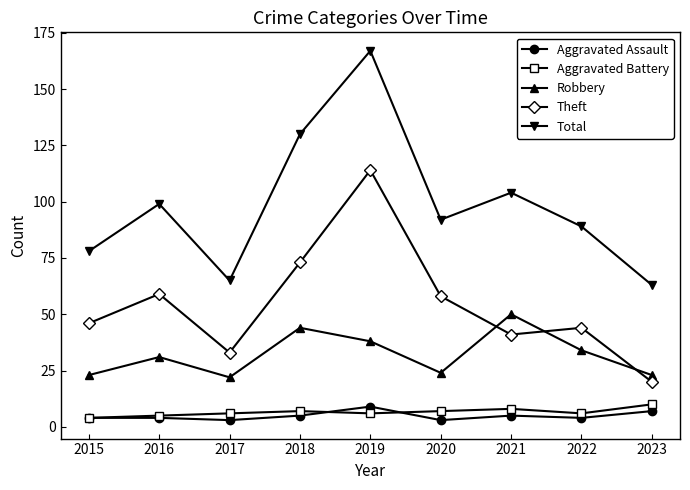

What is the lowest value of the Aggravated Assault series?

3